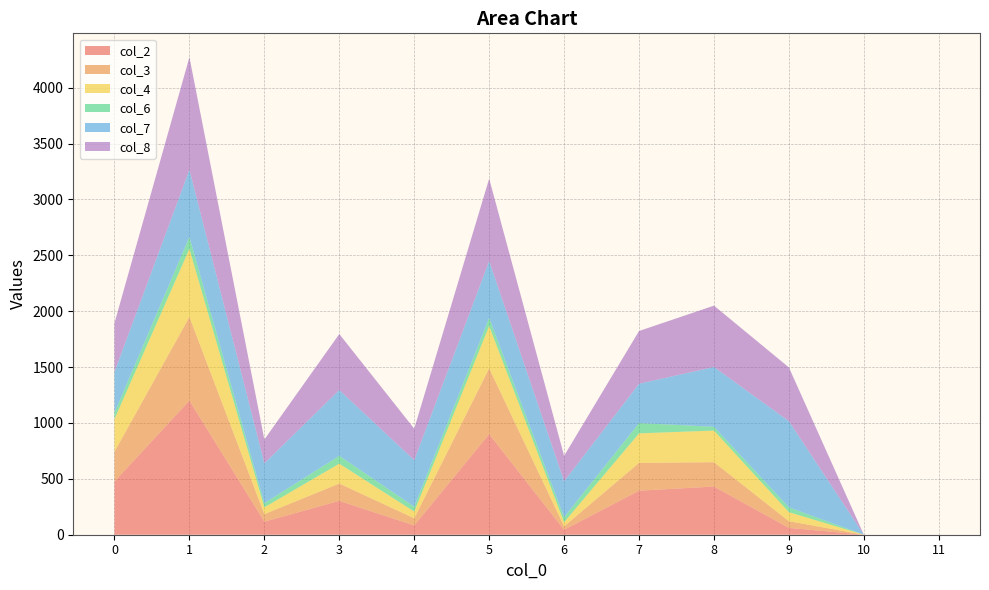

Reading left to right, what are all the values shown in this chart?

col_2: 476	1200	117	303	83	900	44	394	431	61	0	0
col_3: 267	749	67	155	64	589	31	249	218	60	0	0
col_4: 293	609	61	178	60	379	37	264	283	81	0	0
col_6: 56	107	37	70	44	72	45	92	34	43	0	0
col_7: 365	601	357	589	416	509	321	352	535	771	0	0
col_8: 438	1007	213	501	282	737	228	472	549	481	0	0